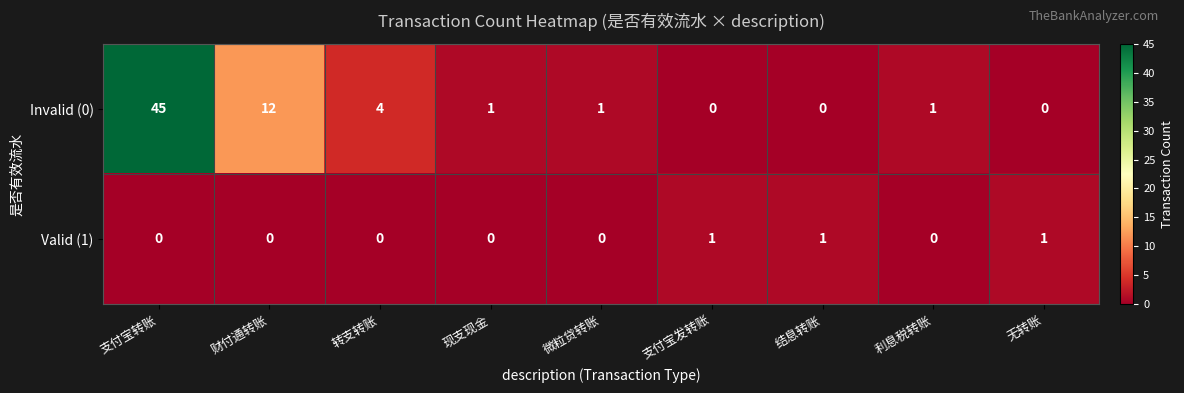

What is the difference between the maximum and minimum values in the Invalid (0) series?

45